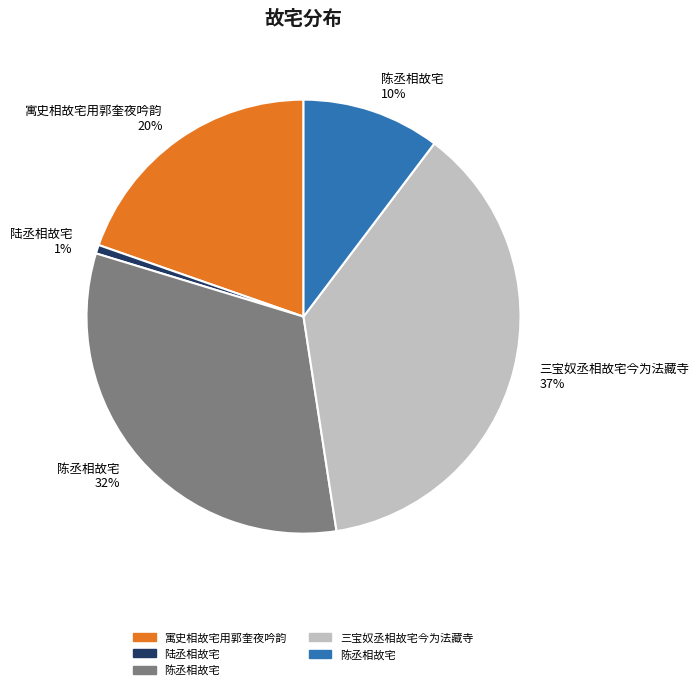

Does any single category account for the majority?

No